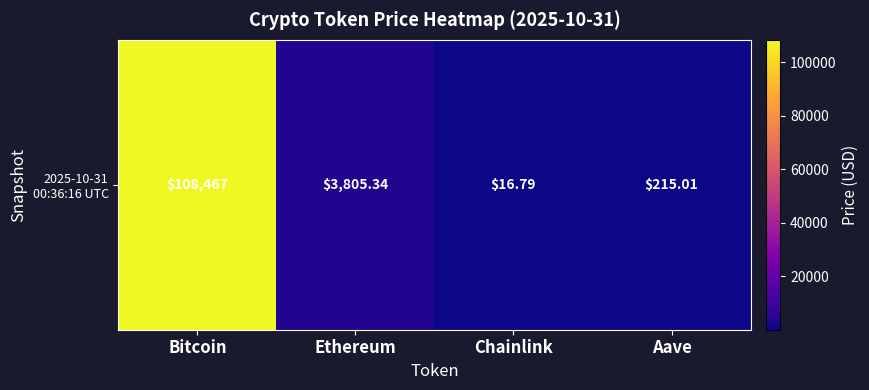

Is it true that the value at Aave is 110.4?

False